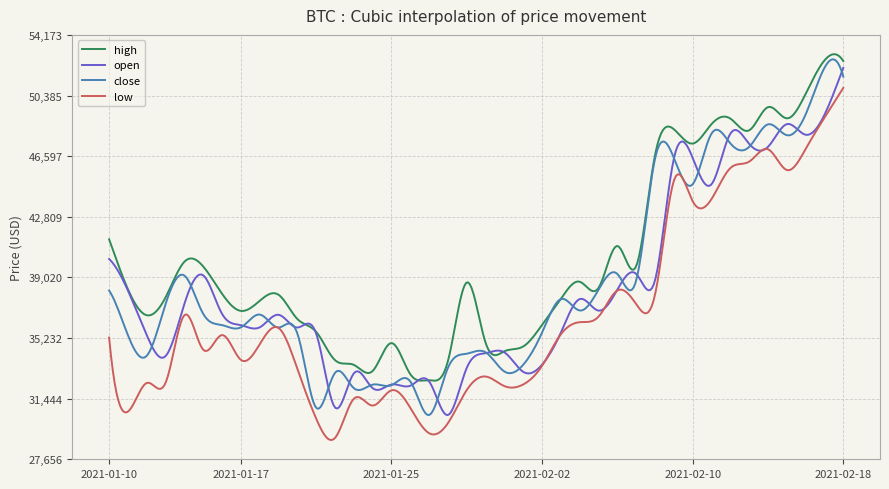

Does the chart have visible grid lines?

Yes